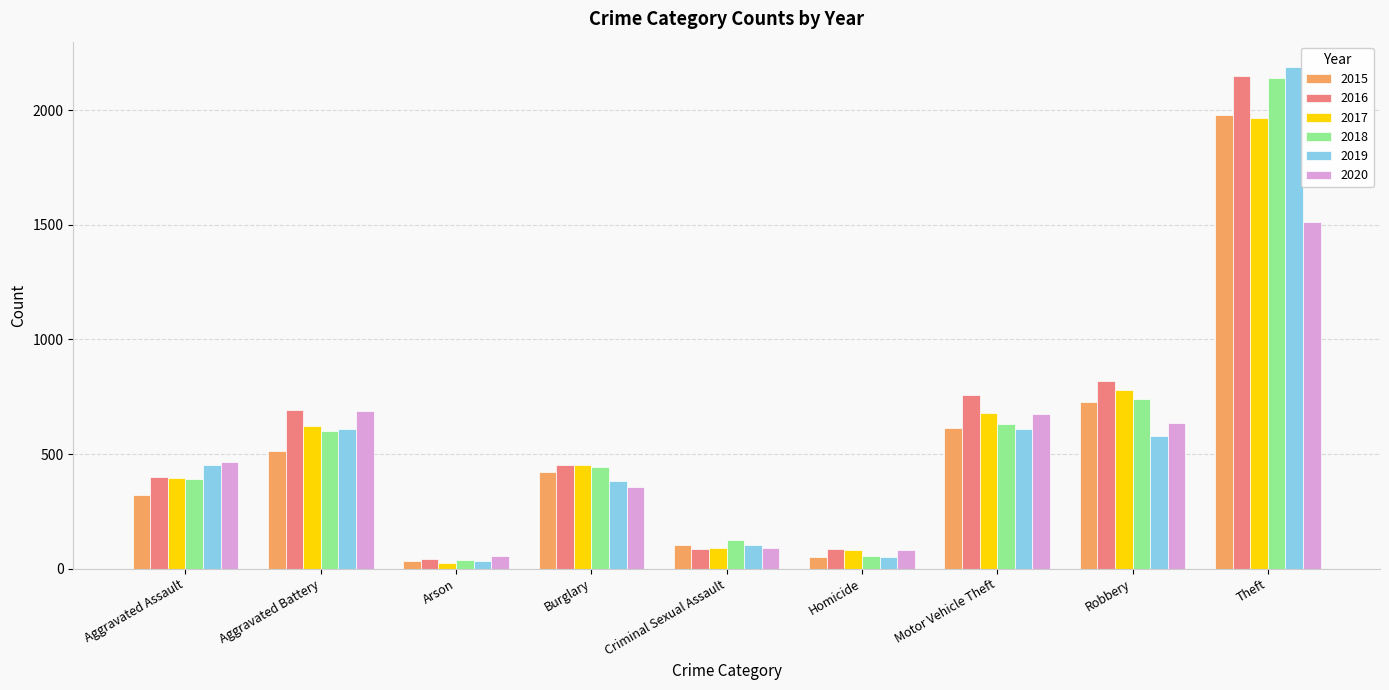

How many values in the 2017 series are below 453?

4